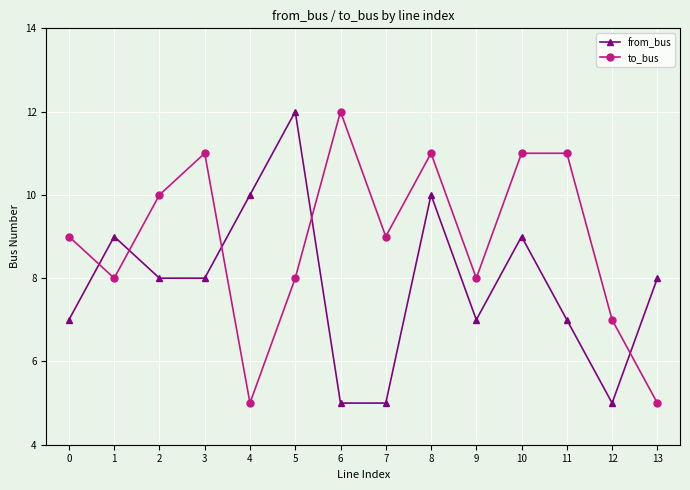

What is the difference between the to_bus values at 9 and 11?

3